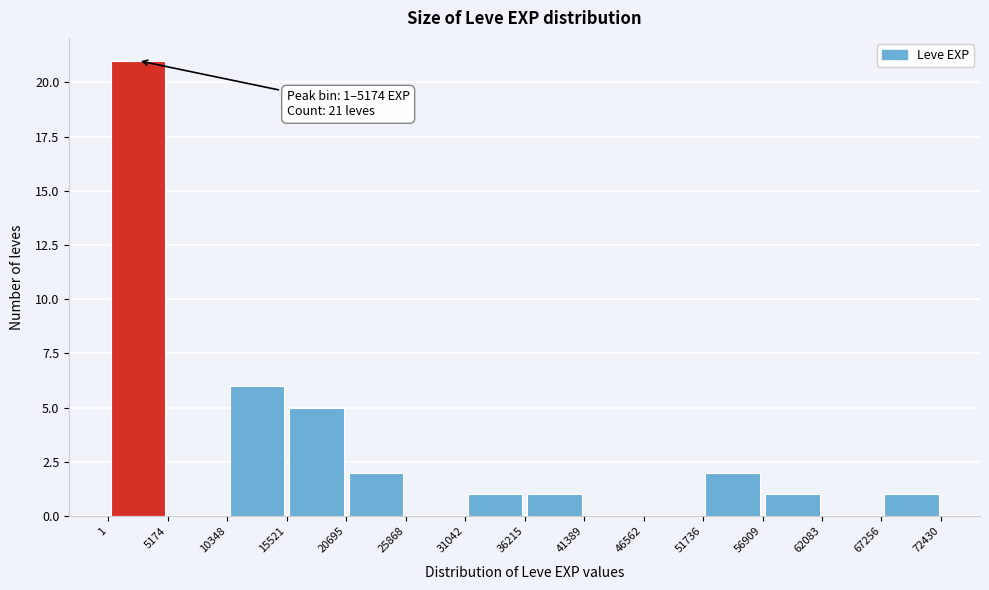

Over which range of the x-axis is the bar tallest?

1 to 5174